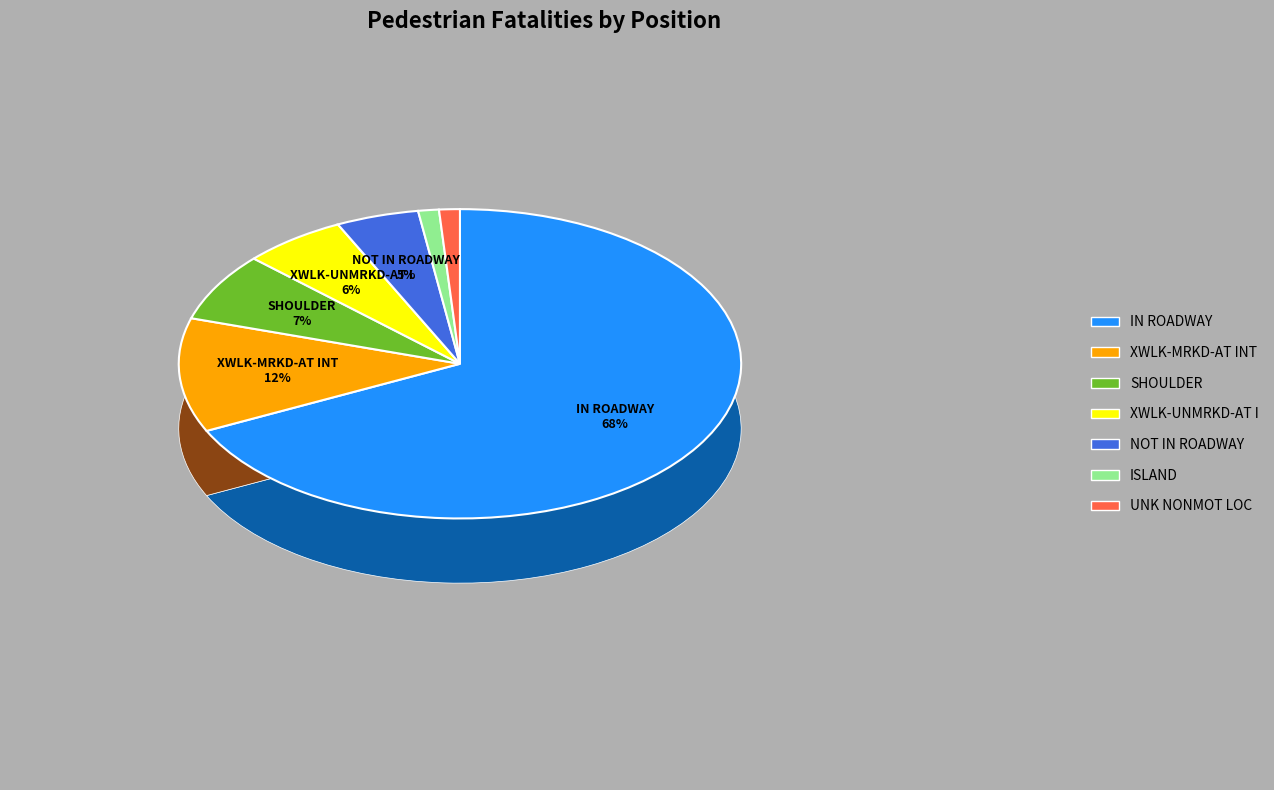

To the nearest percent, what is the average slice percentage?

14%